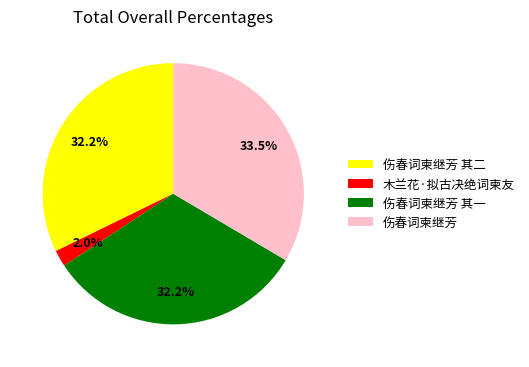

The 伤春词柬继芳 其二 slice represents 32% of the pie. True or false?

True